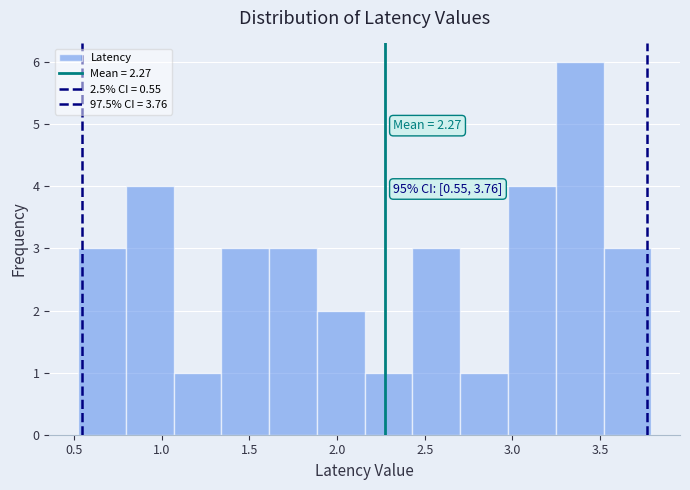

Which range on the x-axis has the tallest bar?

3.25 to 3.50